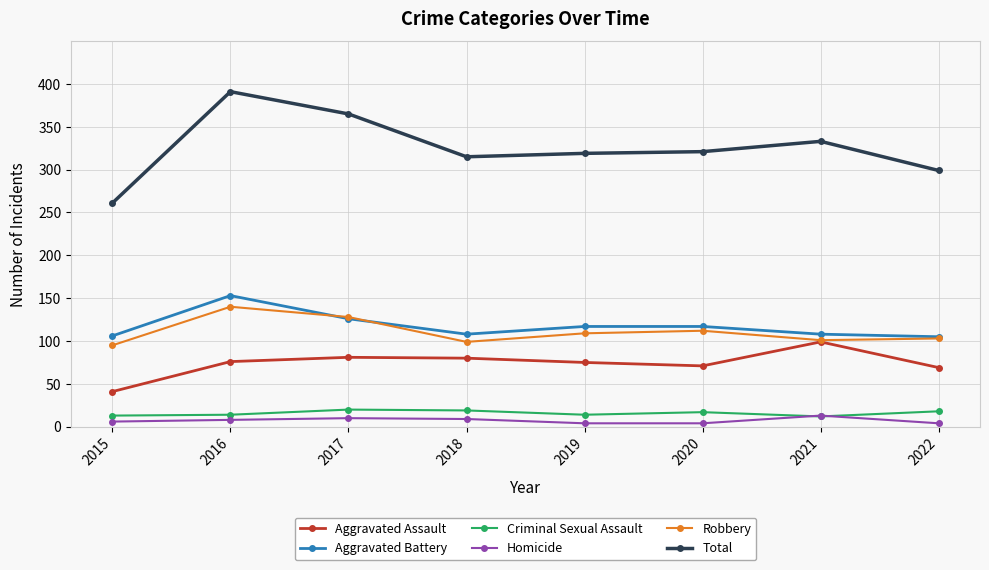

True or false: Homicide has more than 0 points higher than both neighbors.

True